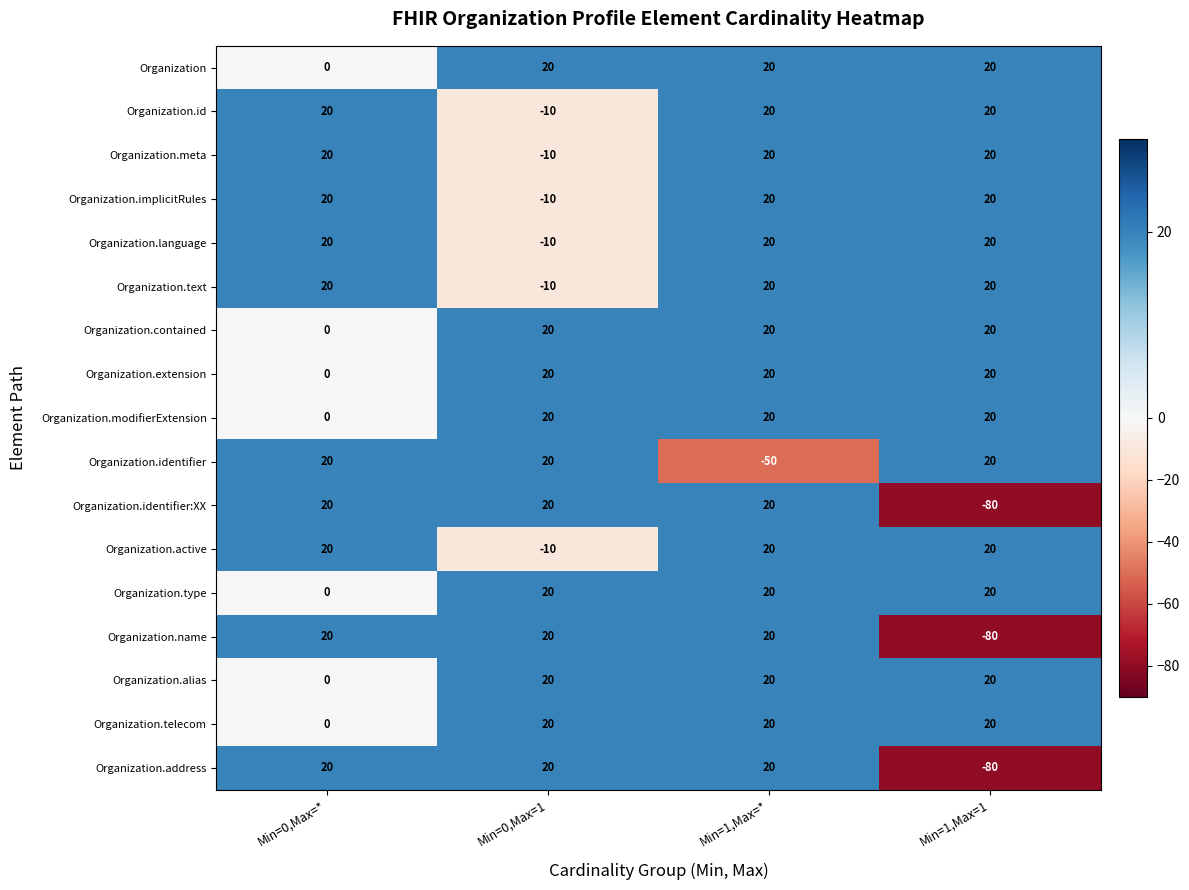

Is it true that Organization equals 0 at Min=0,Max=*?

True